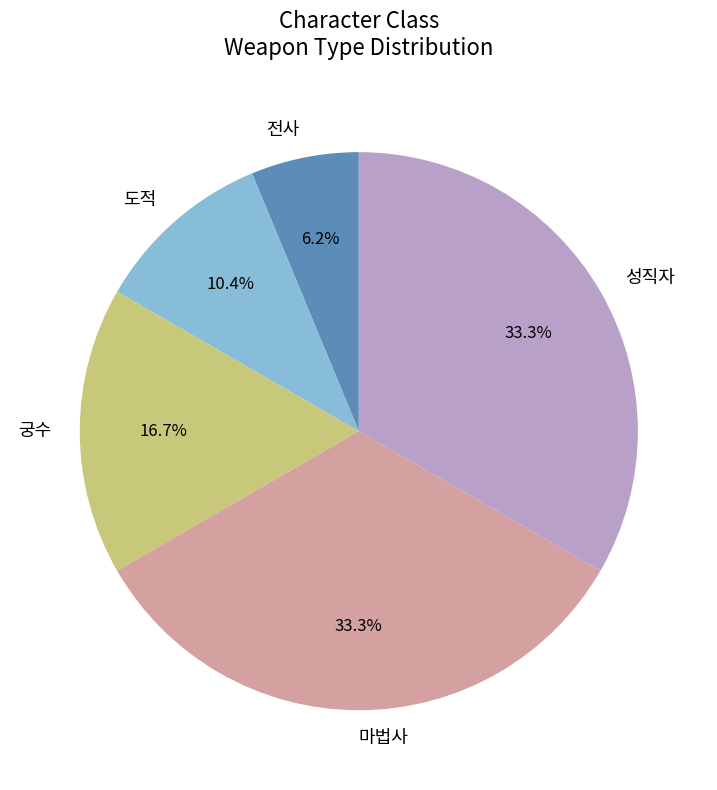

Does 마법사 represent more than half of the total?

No